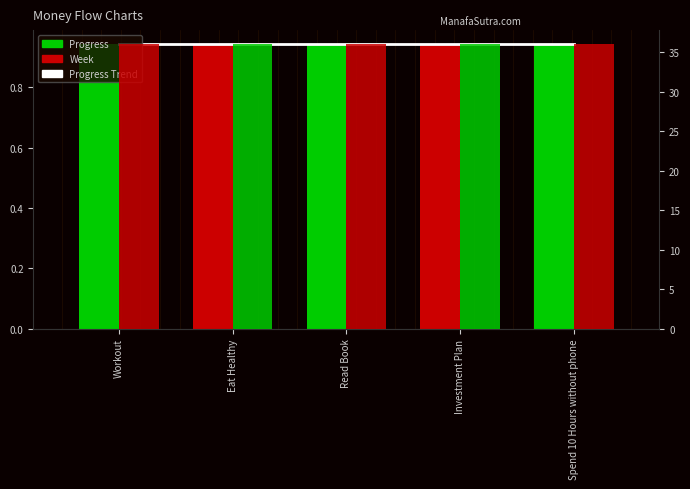

Are the bars horizontal?

No